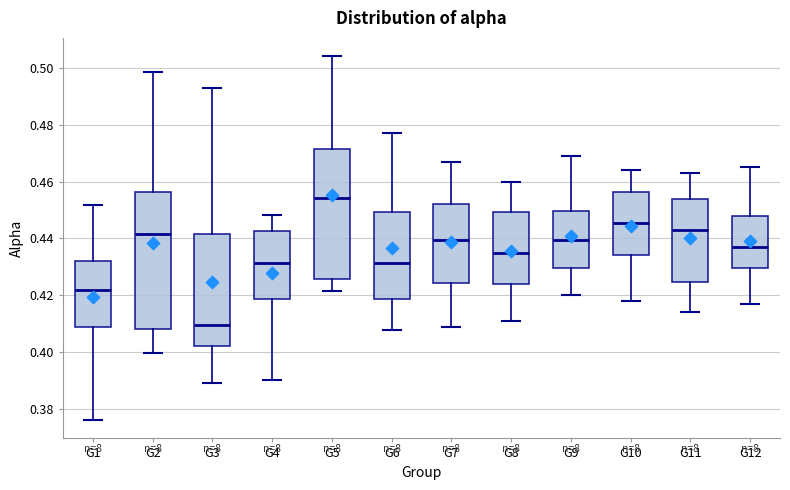

Which box's median line is the highest?

G5